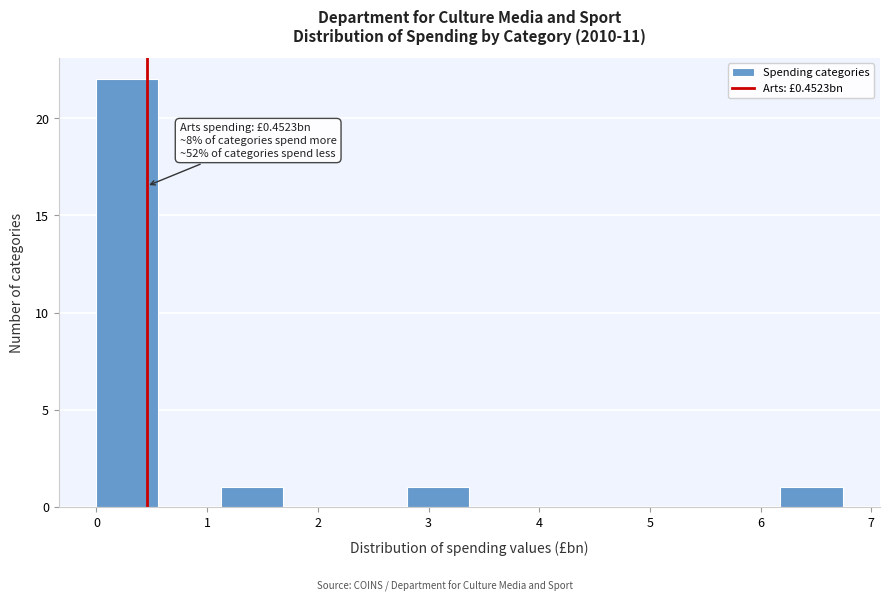

Which range on the x-axis has the tallest bar?

0.0 to 0.6